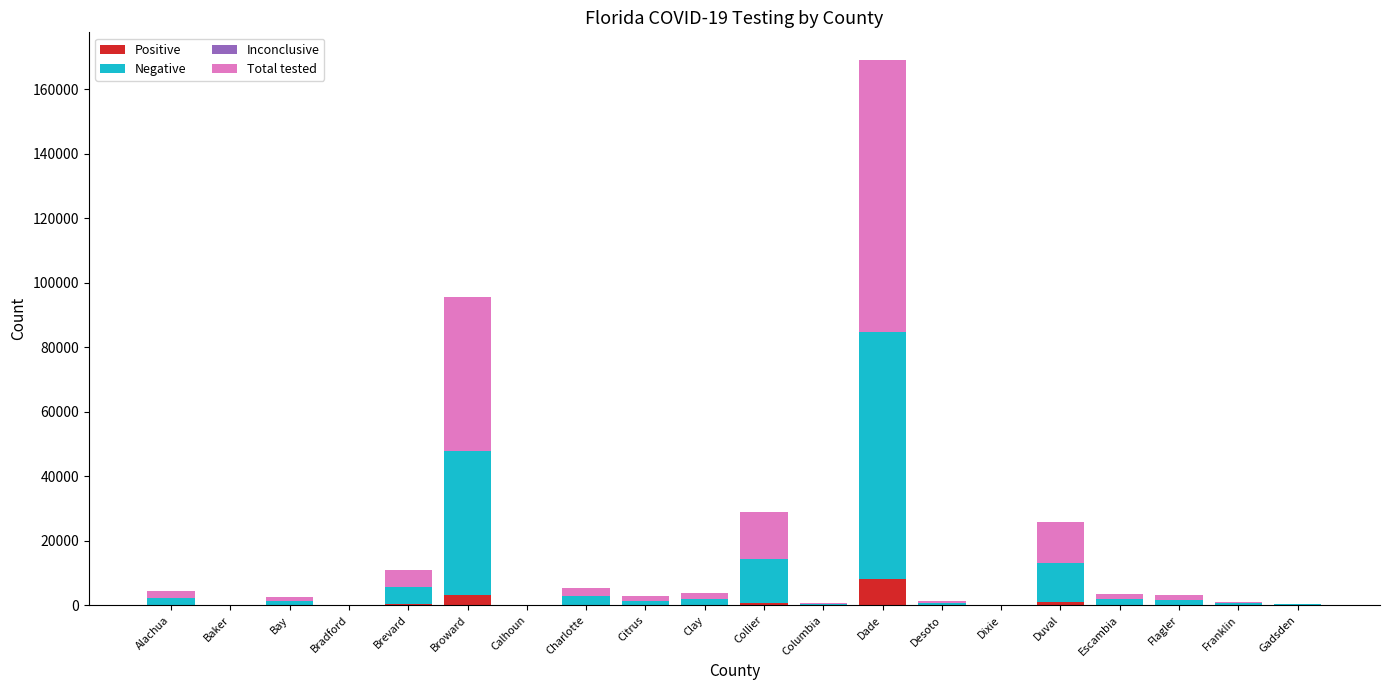

At which category is the sum across all series the highest?

Dade